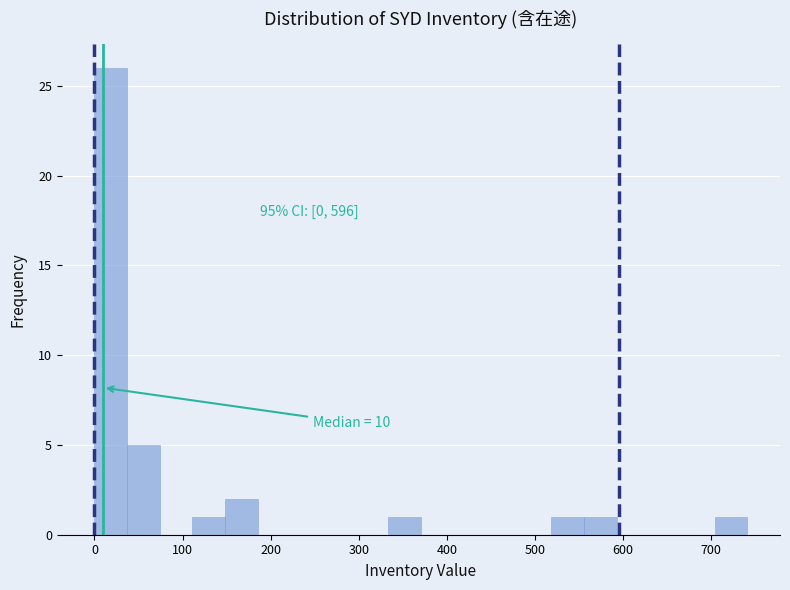

Read against the x-axis, roughly where is the centre of the tallest bar?

20